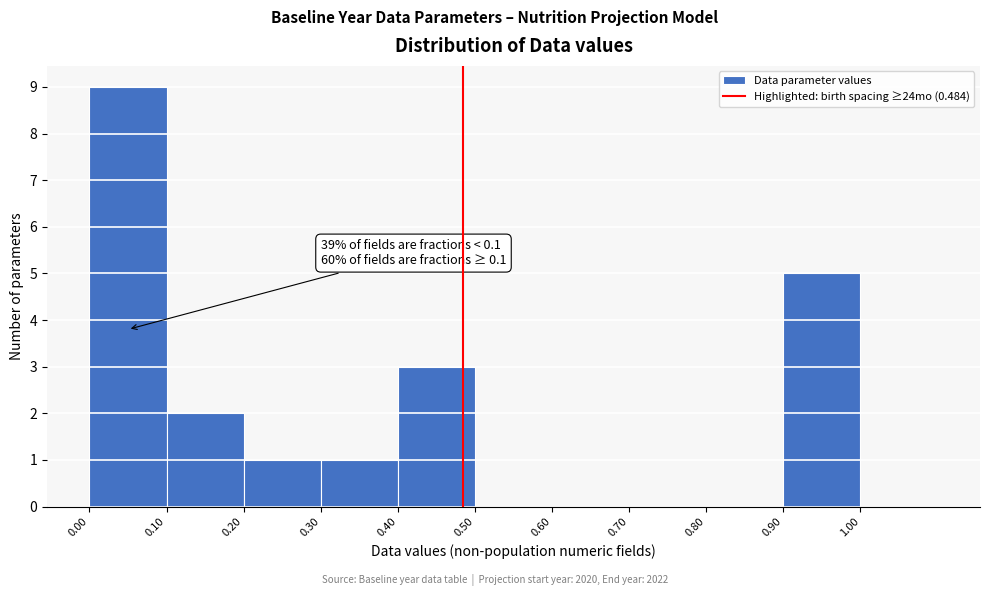

Over which range of the x-axis is the bar tallest?

0.0 to 0.1